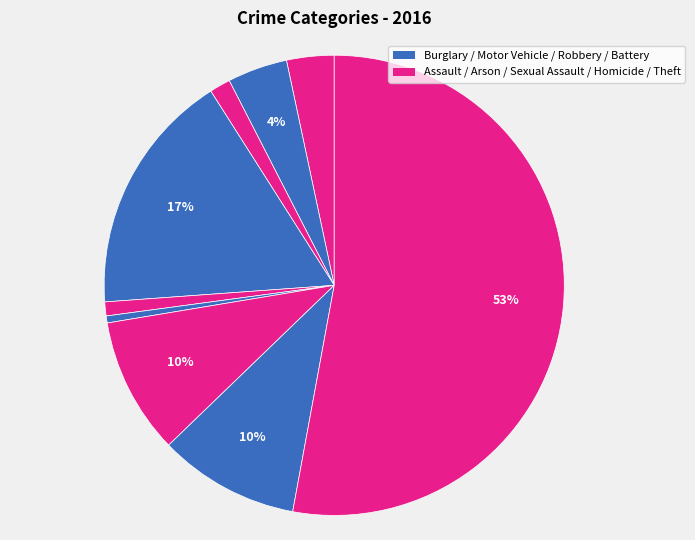

Is there any slice that represents more than half of the pie?

Yes